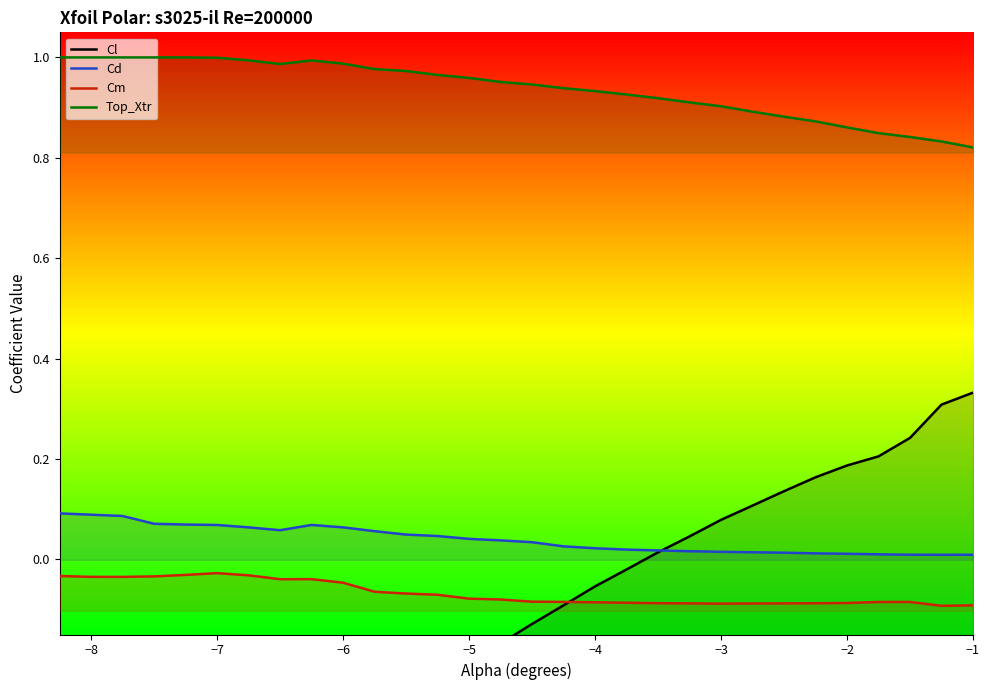

How many lines are shown in the chart?

4